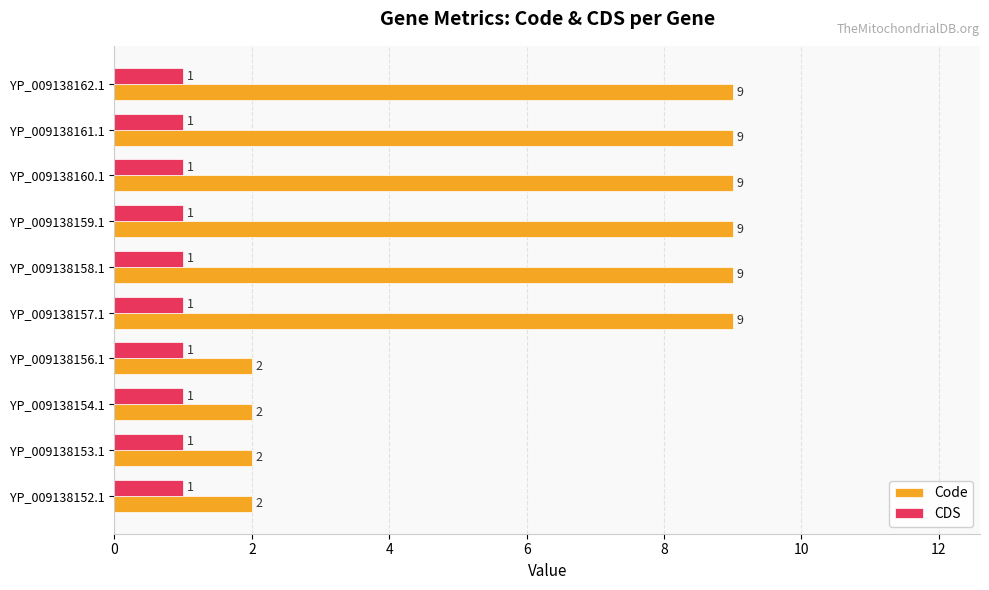

What is the greatest value displayed?

9